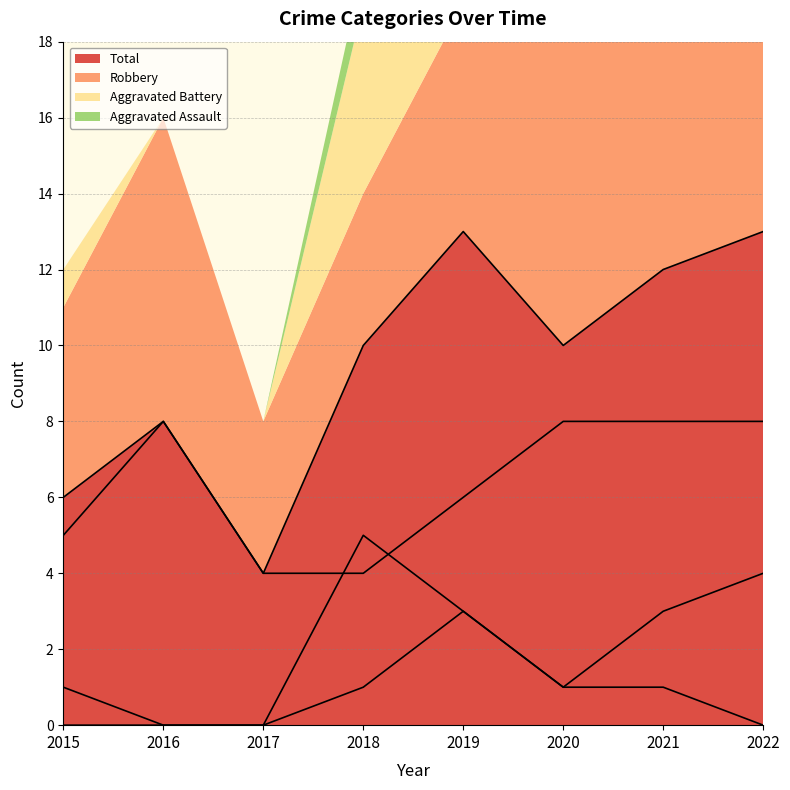

What is the value of the Robbery point at the 4th from the left?

4